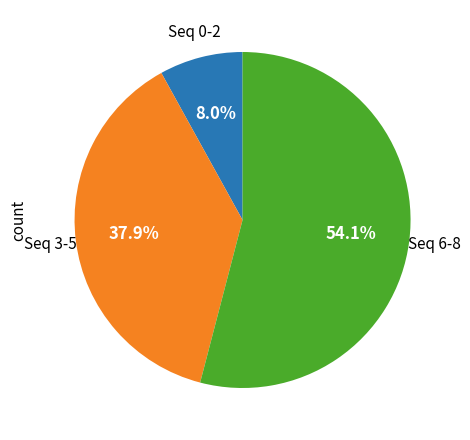

Does any single category account for the majority?

Yes